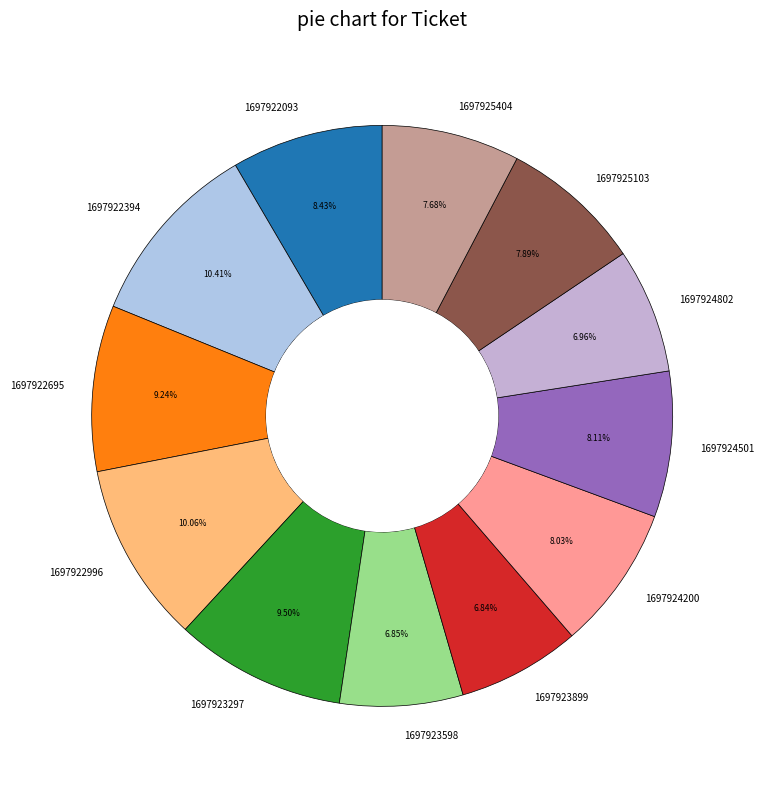

To the nearest percent, what is the difference between the 1697924802 and 1697925404 slice percentages?

1%